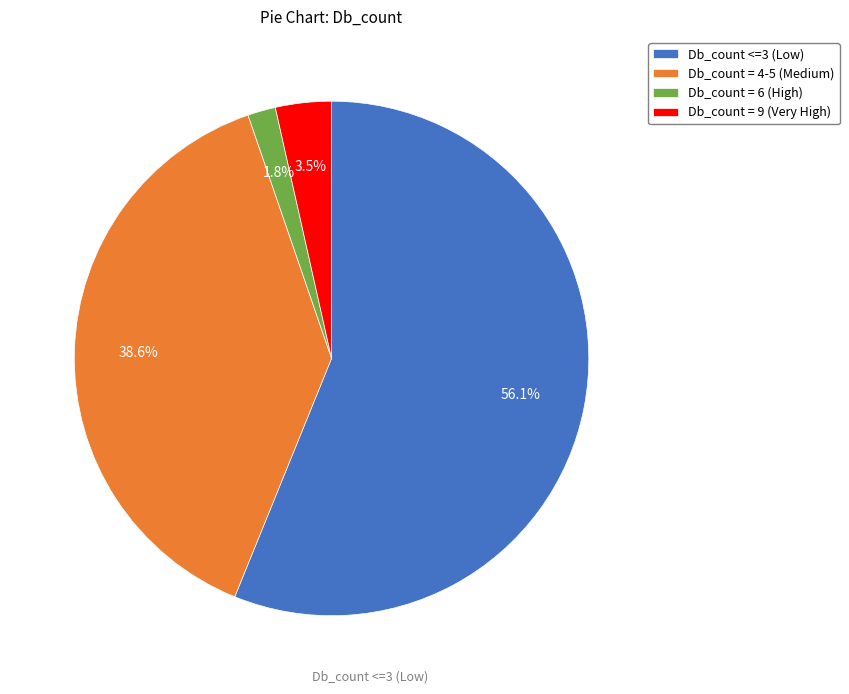

Combined, do Db_count = 6 (High) and Db_count = 9 (Very High) account for over 50%?

No